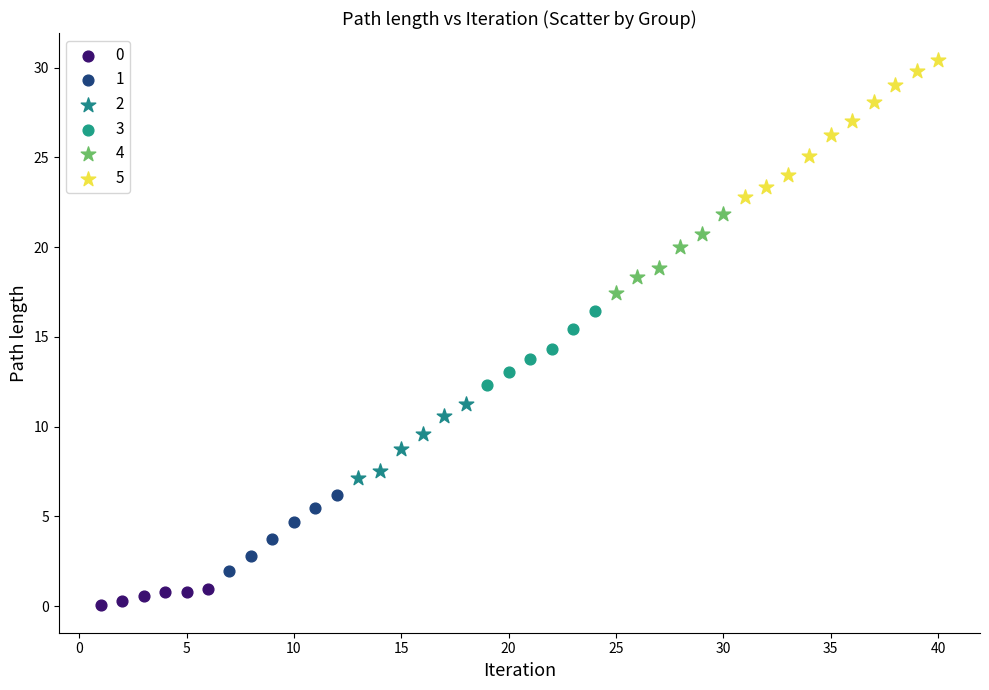

Which series has the largest Y range (max minus min)?

5